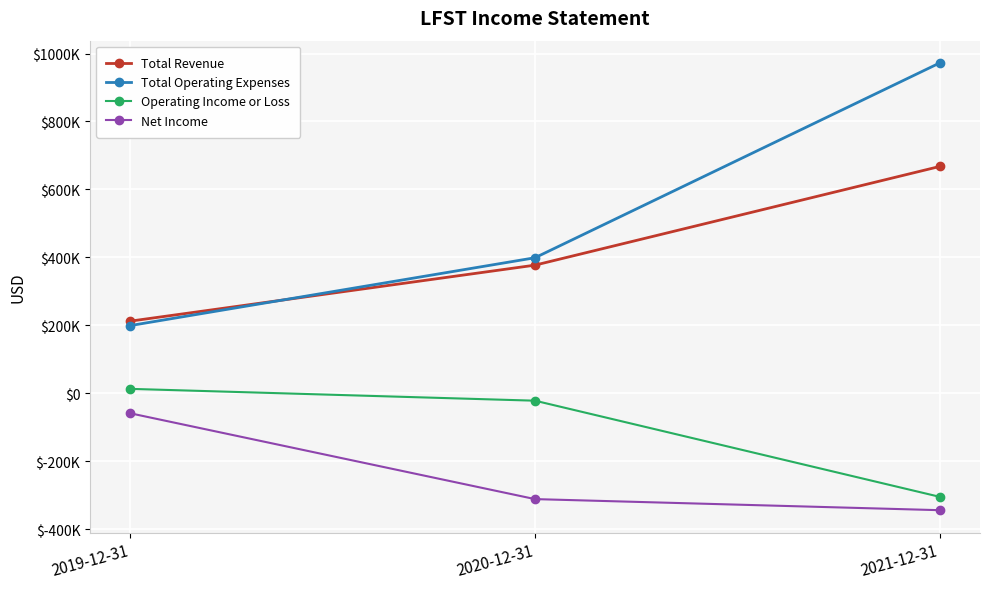

What is the difference between the Total Revenue values at 2021-12-31 and 2020-12-31?

290300